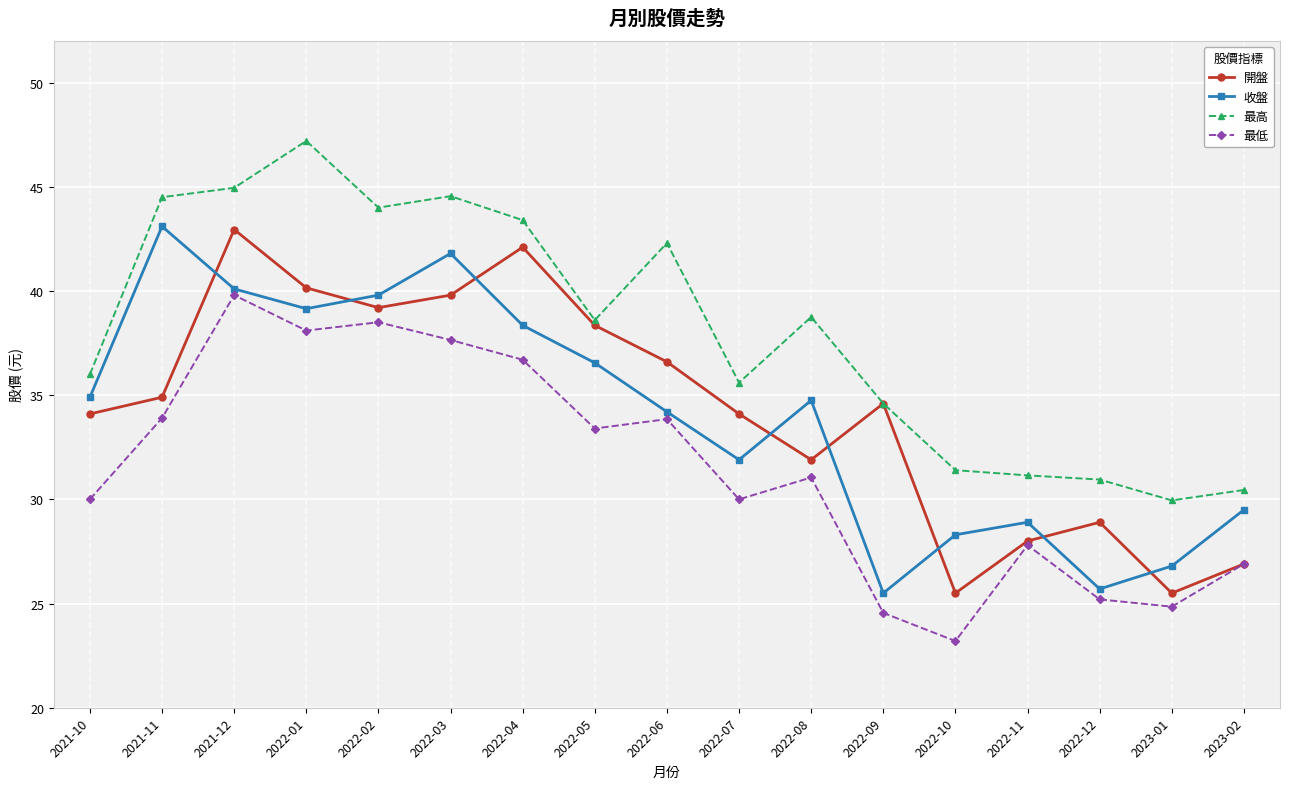

True or false: 最低 and 最高 intersect in this chart.

False